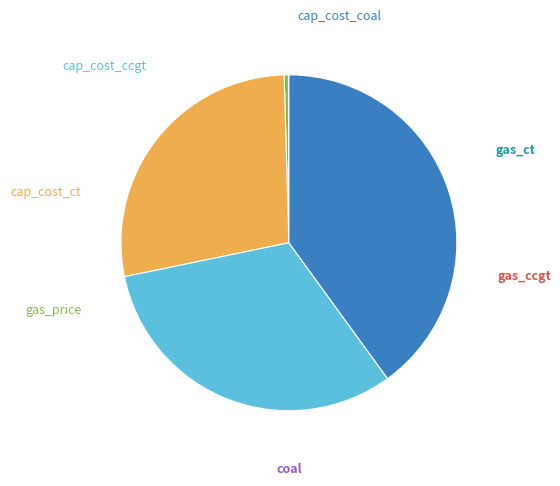

To the nearest percent, what is the difference between the cap_cost_ccgt and coal slice percentages?

32%